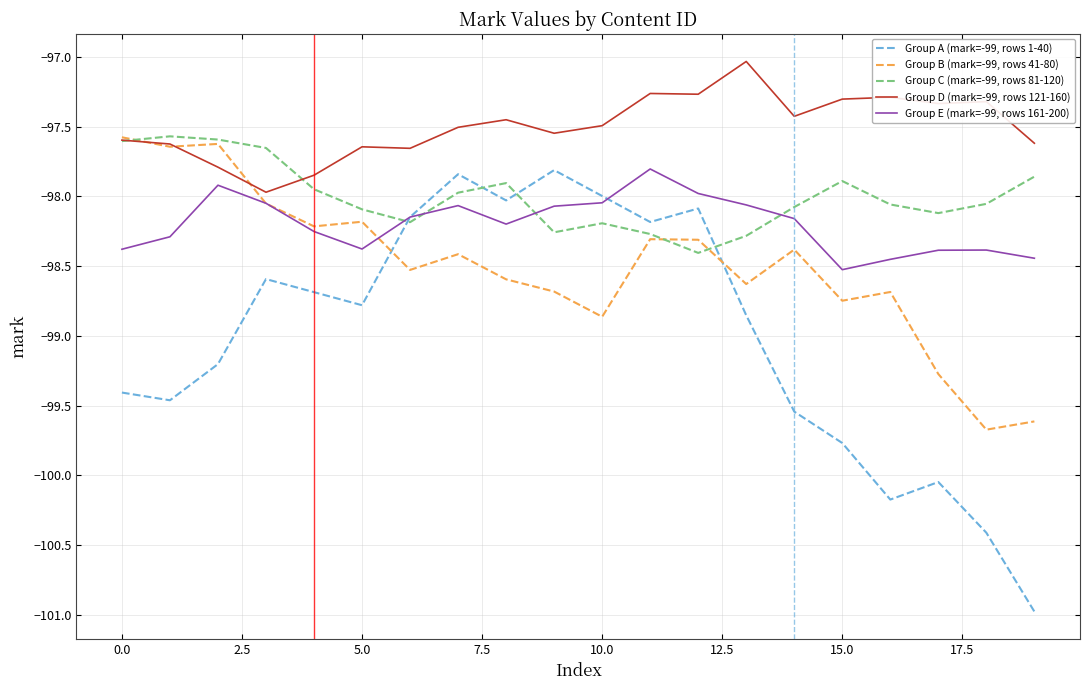

Does the chart display data point markers on the line(s)?

No